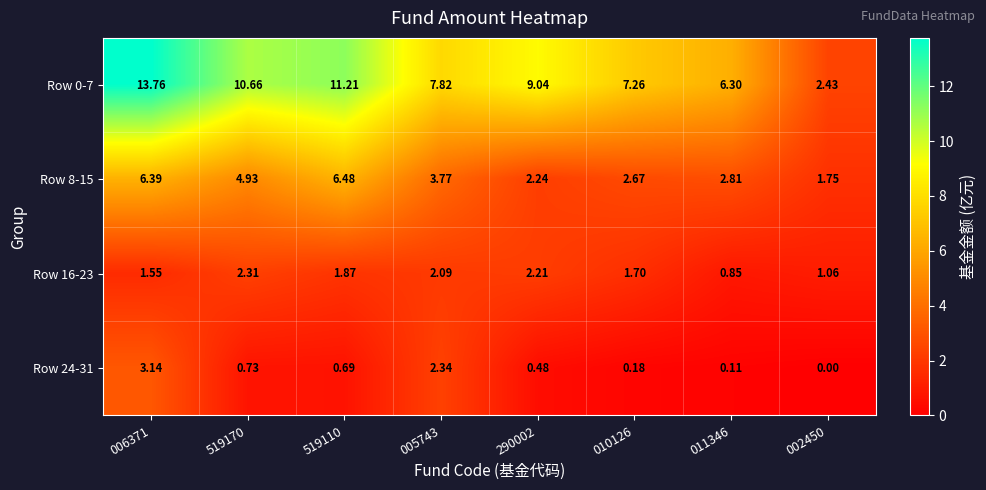

Is the value of Row 24-31 at 005743 greater than the value of Row 8-15 at 010126?

No